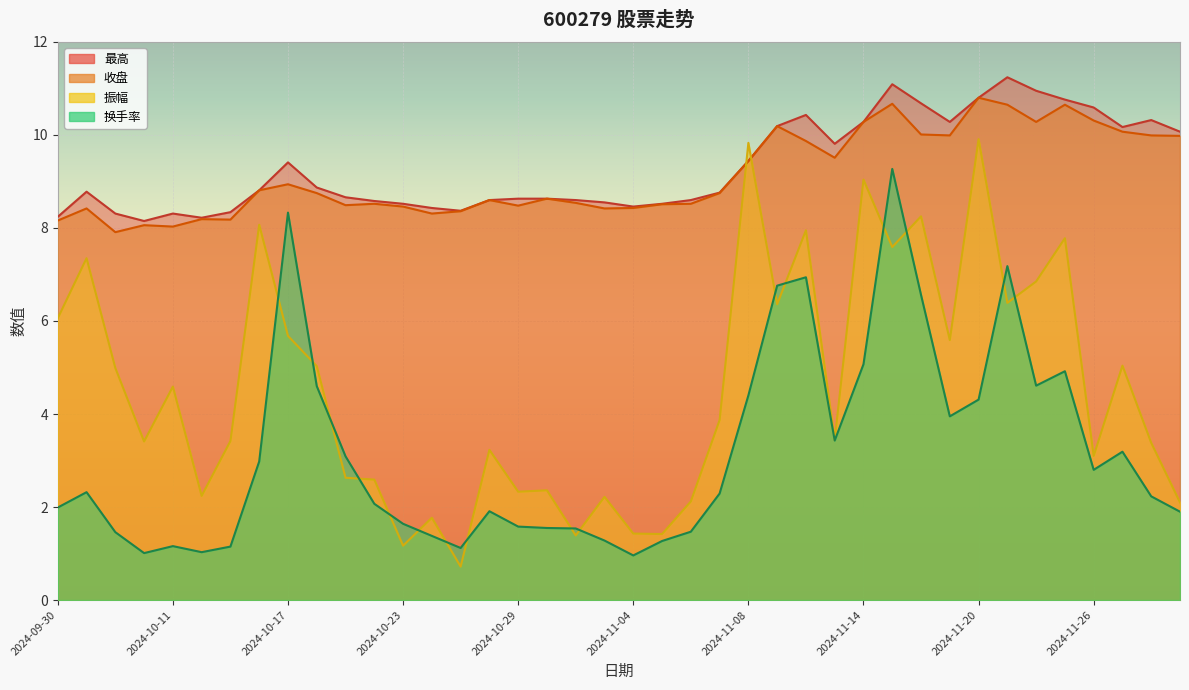

True or false: 收盘 has a value of 2.6 at 2024-10-18.

False